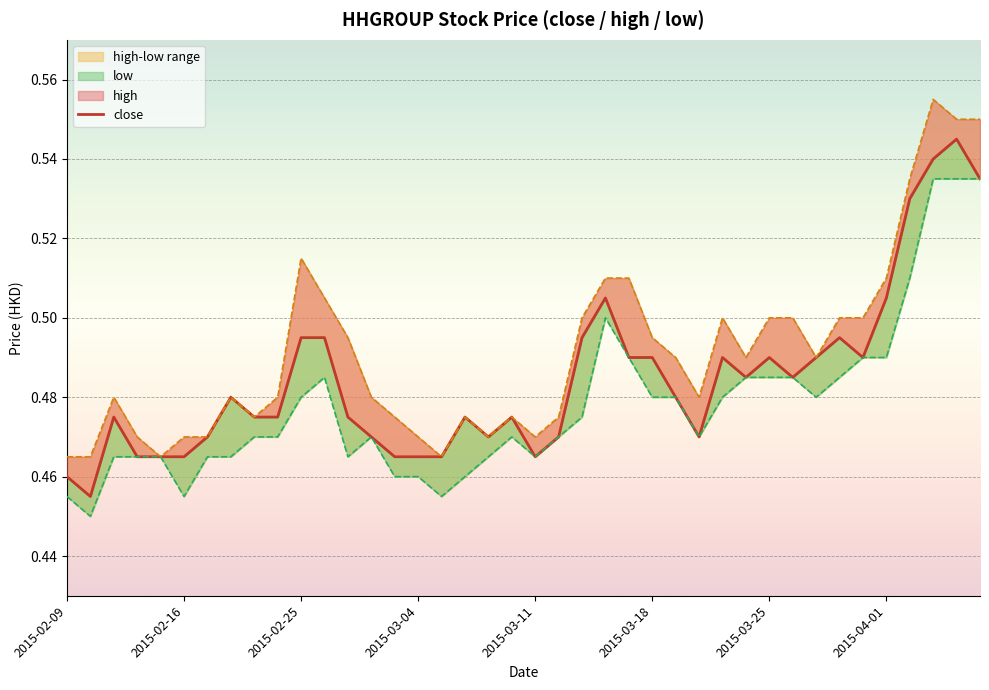

Which series changed the most between 2015-02-16 and 18?

low